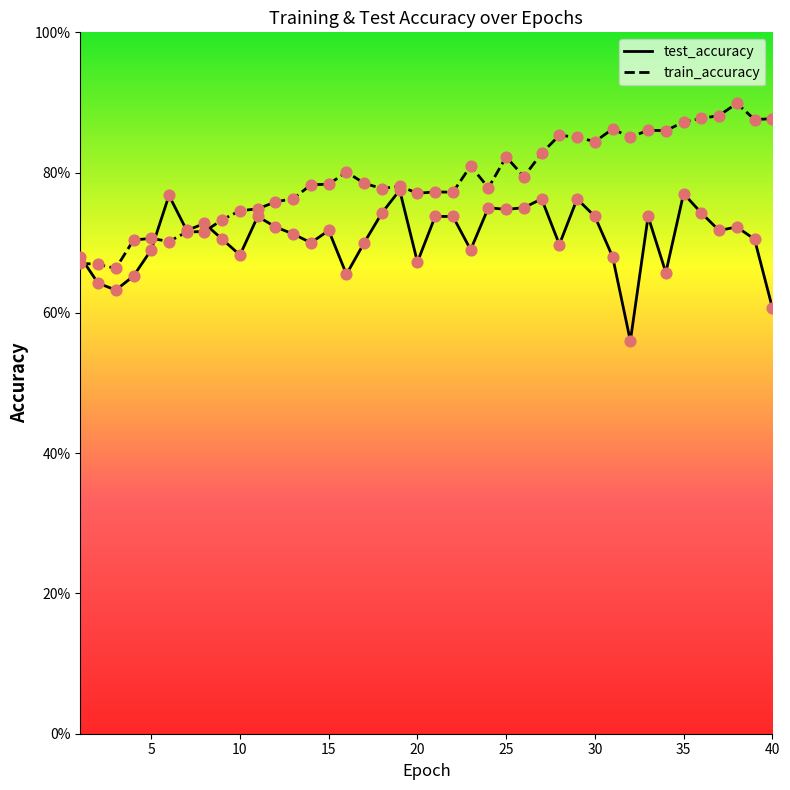

At how many categories does at least one series exceed 0?

40